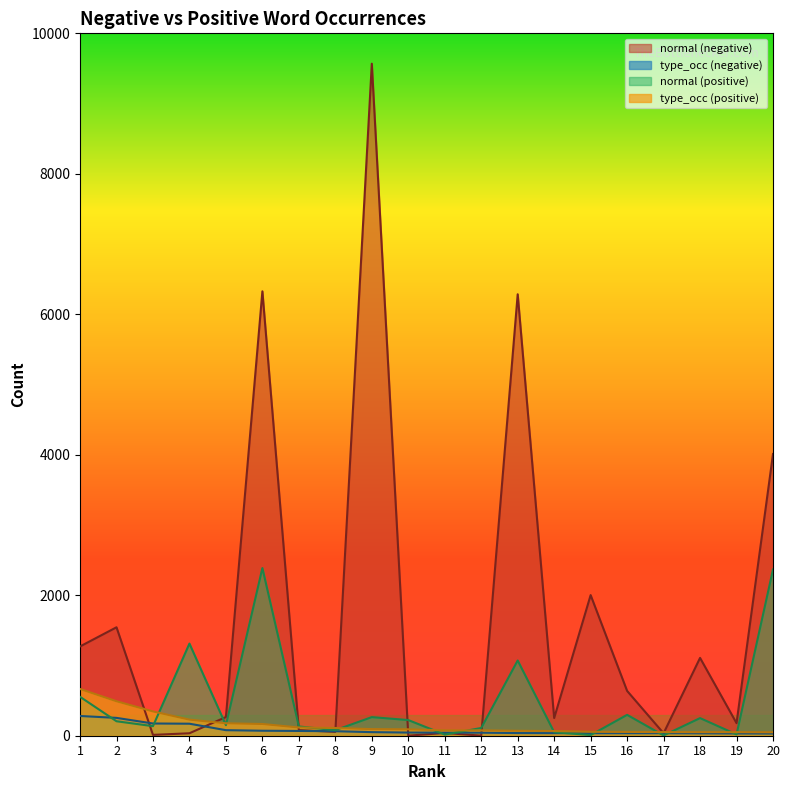

At which category does the chart reach its peak across all series?

9